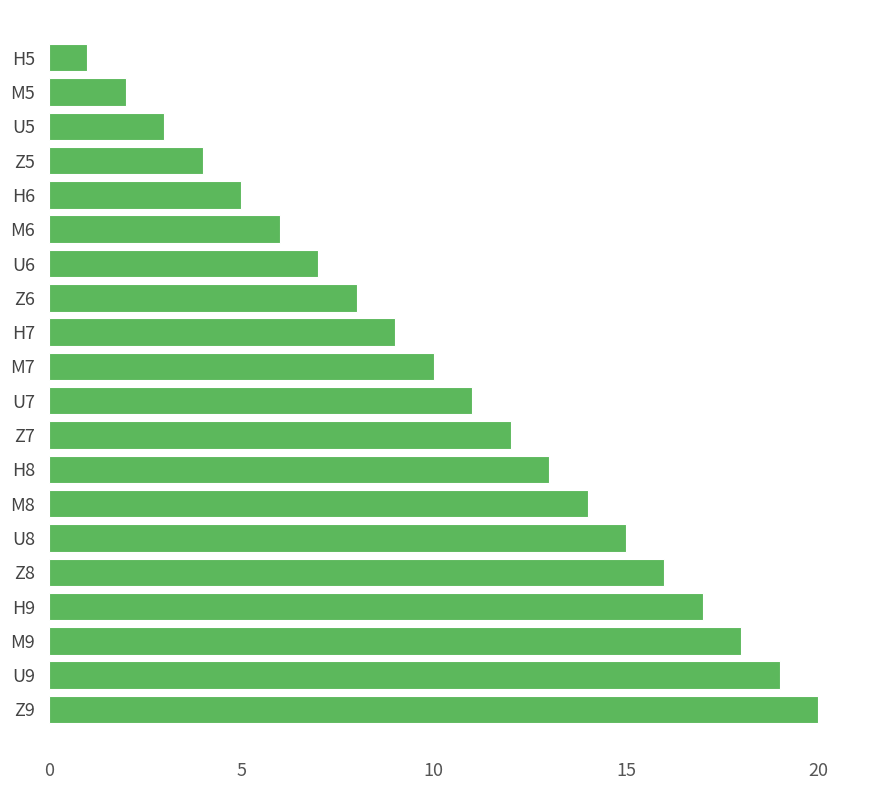

What is the difference between the maximum and minimum values?

19